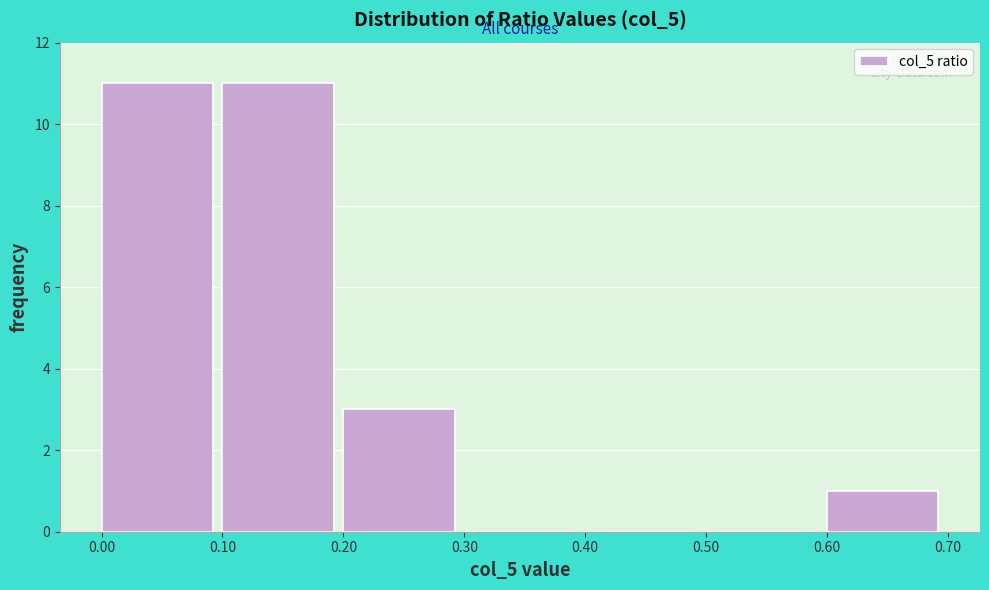

Reading left to right, list every bar in this chart as the range it spans on the x-axis followed by its height. The values are not printed on the chart, so give them approximately, as read against the axis.

0.00 to 0.10: 11
0.10 to 0.20: 11
0.20 to 0.30: 3
0.30 to 0.40: 0
0.40 to 0.50: 0
0.50 to 0.60: 0
0.60 to 0.70: 1